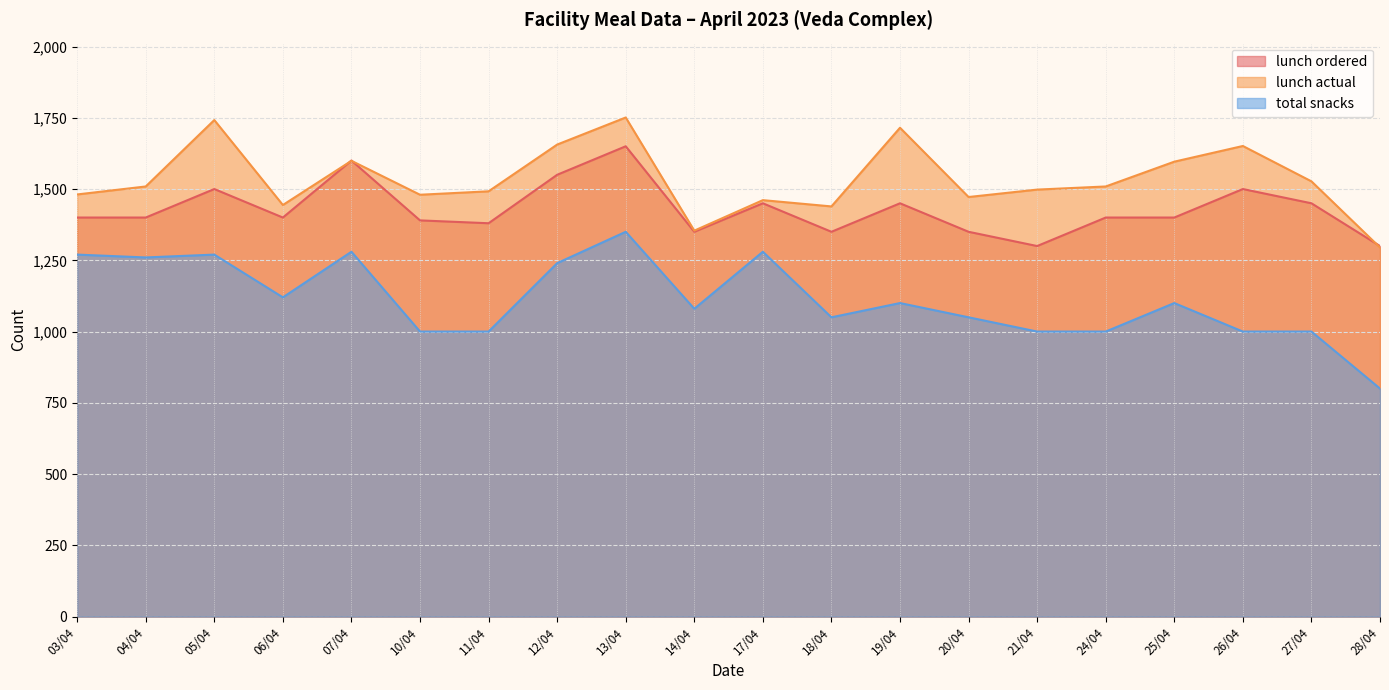

True or false: total snacks and lunch ordered intersect in this chart.

False